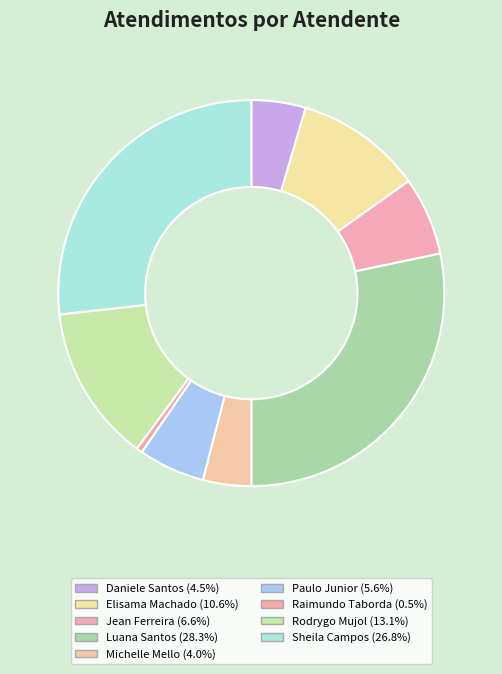

Which slice is the smallest?

Raimundo Francisco Taborda